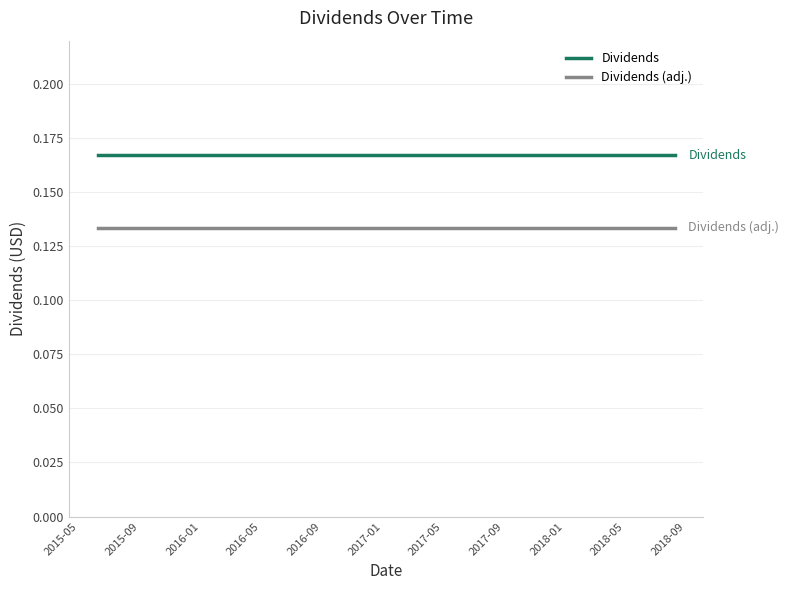

List the series in order of their peak value, highest first.

Dividends, Dividends (adj.)